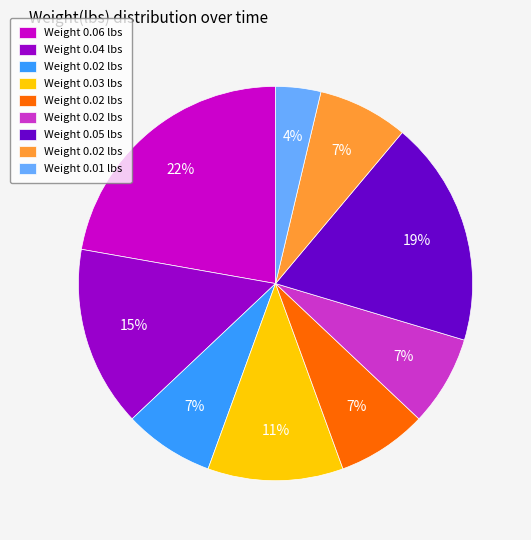

How many segments does this pie chart have?

9